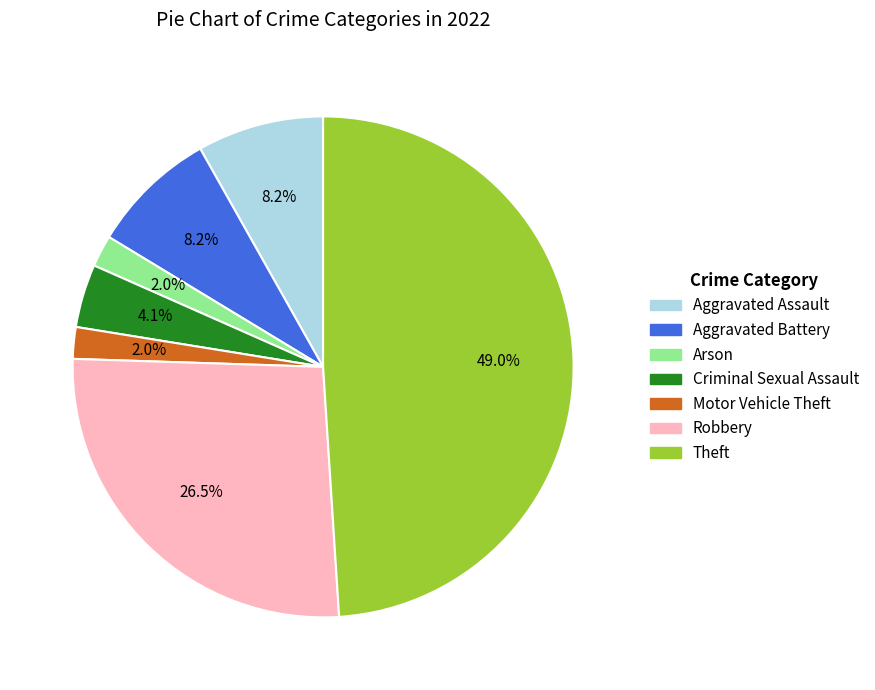

Does any single category account for the majority?

No